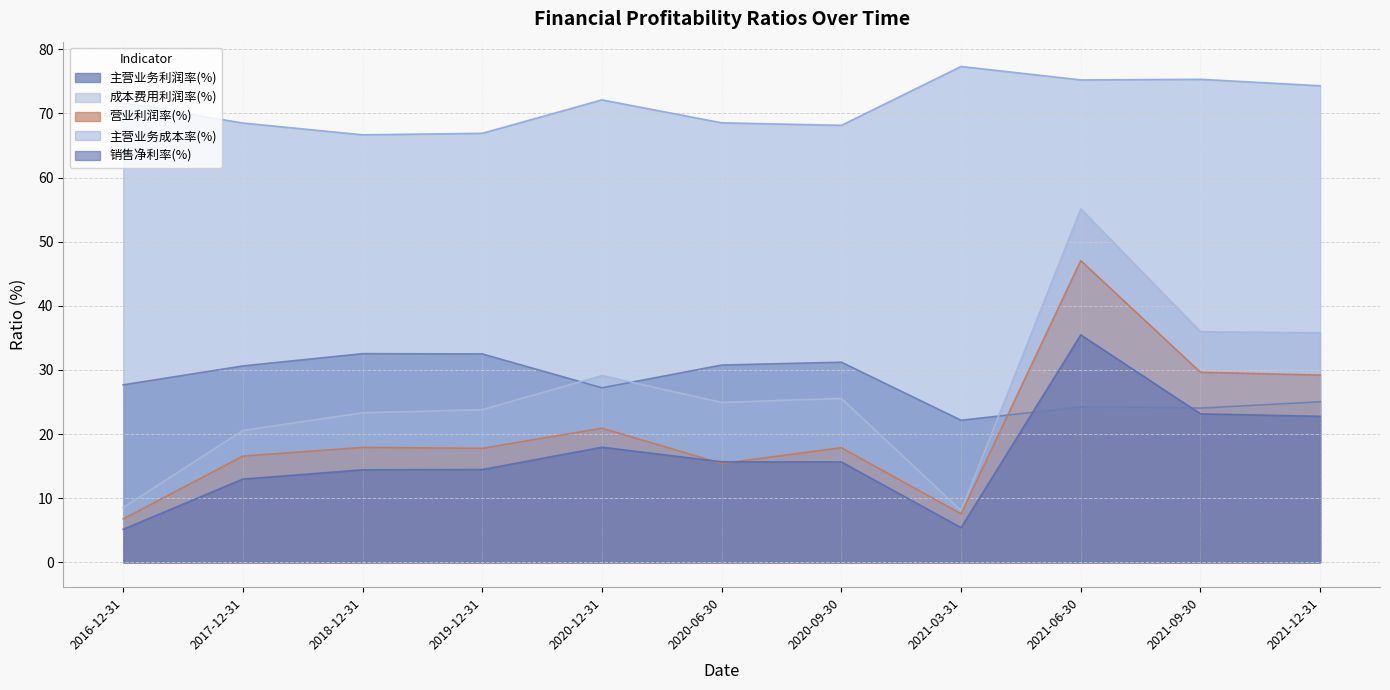

At which label does 销售净利率(%) first exceed 15?

2020-12-31